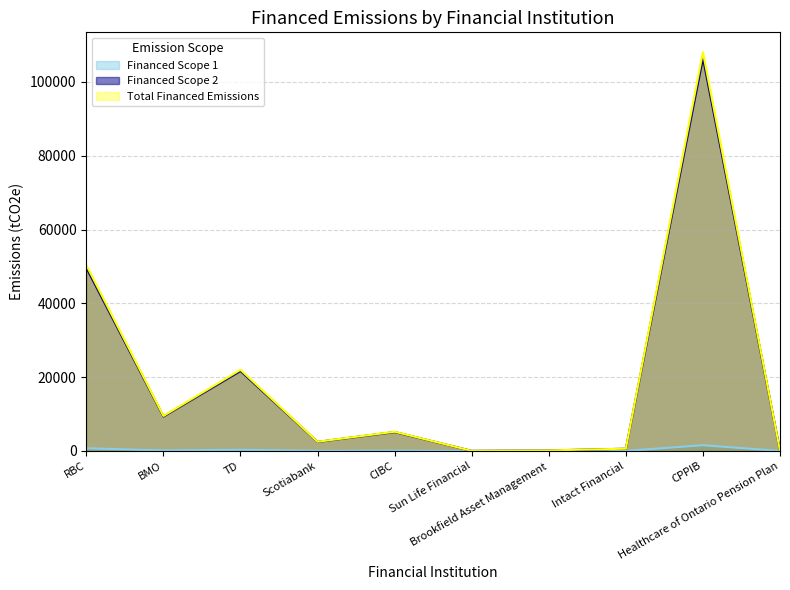

What is the label of the 5th point from the right?

Sun Life Financial